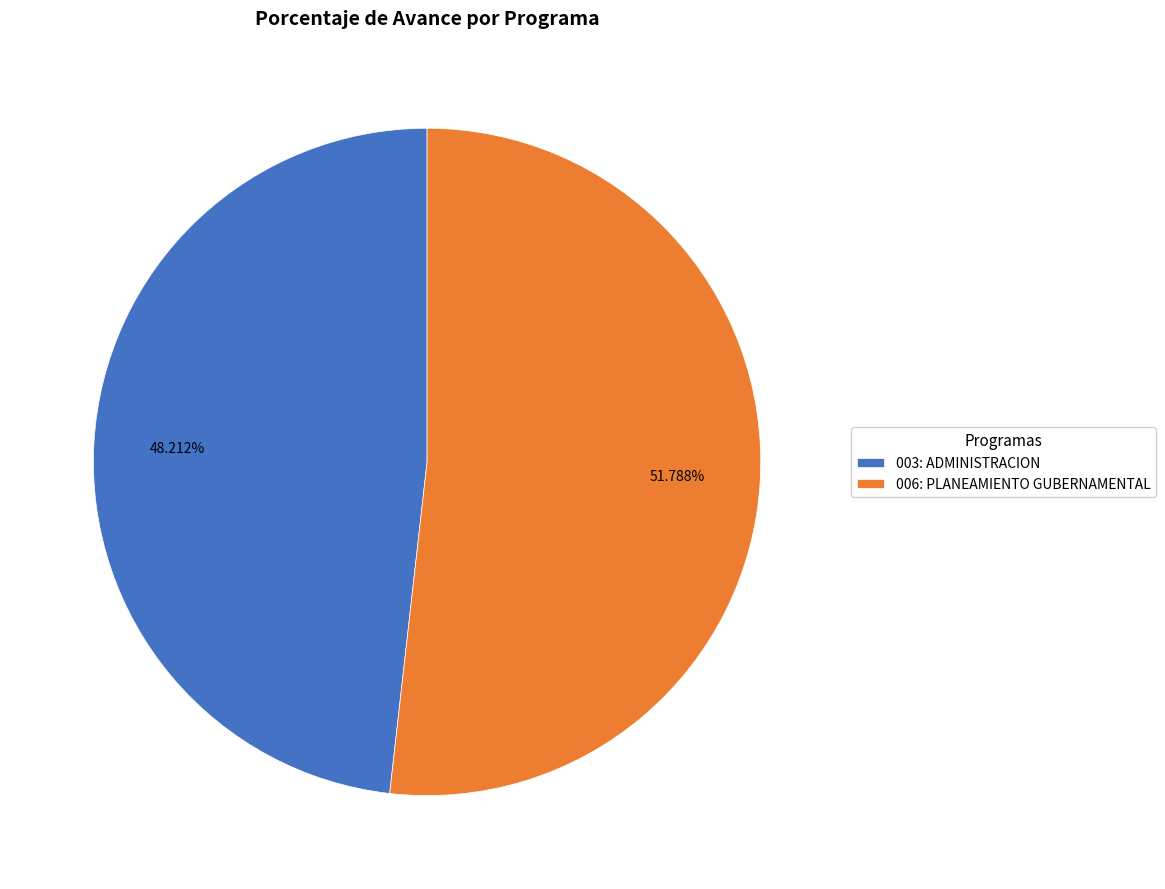

Rank the categories by value from lowest to highest.

003: ADMINISTRACION, 006: PLANEAMIENTO GUBERNAMENTAL